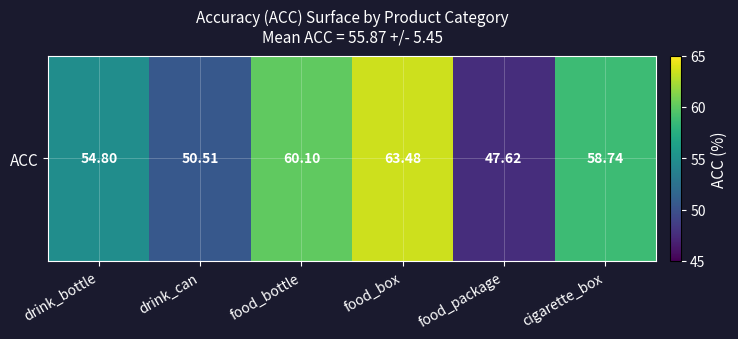

Reading left to right, list all the values displayed in this chart.

drink_bottle=54.8	drink_can=50.5	food_bottle=60.1	food_box=63.5	food_package=47.6	cigarette_box=58.7